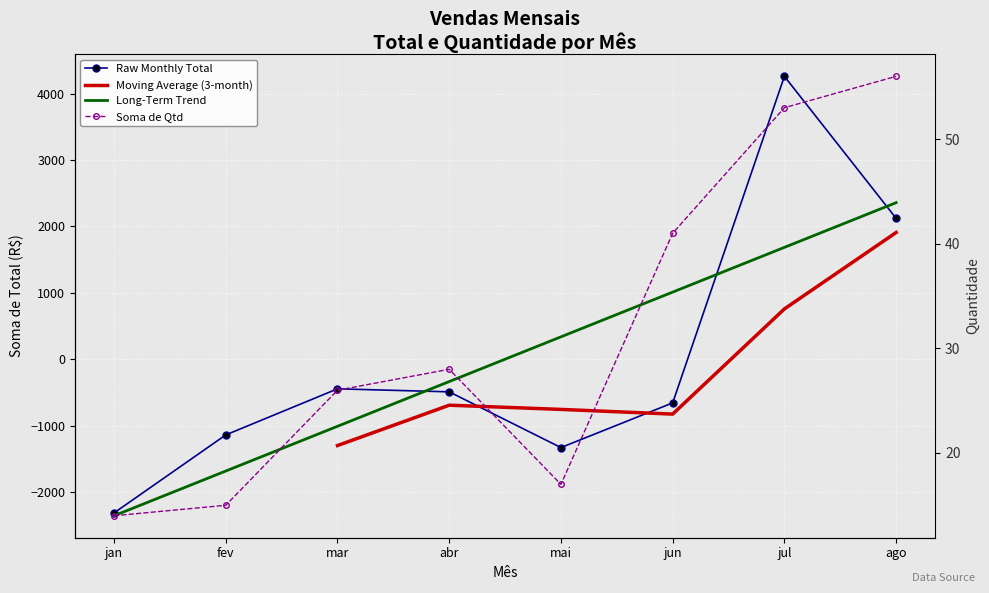

How many positive values does the Soma de Total series have?

2